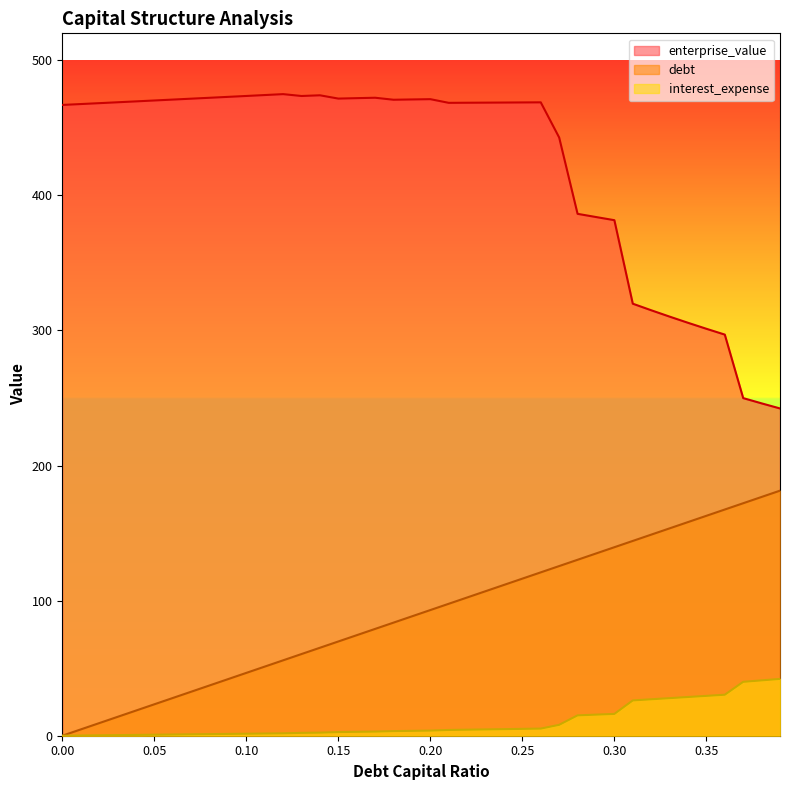

Between 0.0 and 0.21, which series saw the biggest shift?

debt_capital